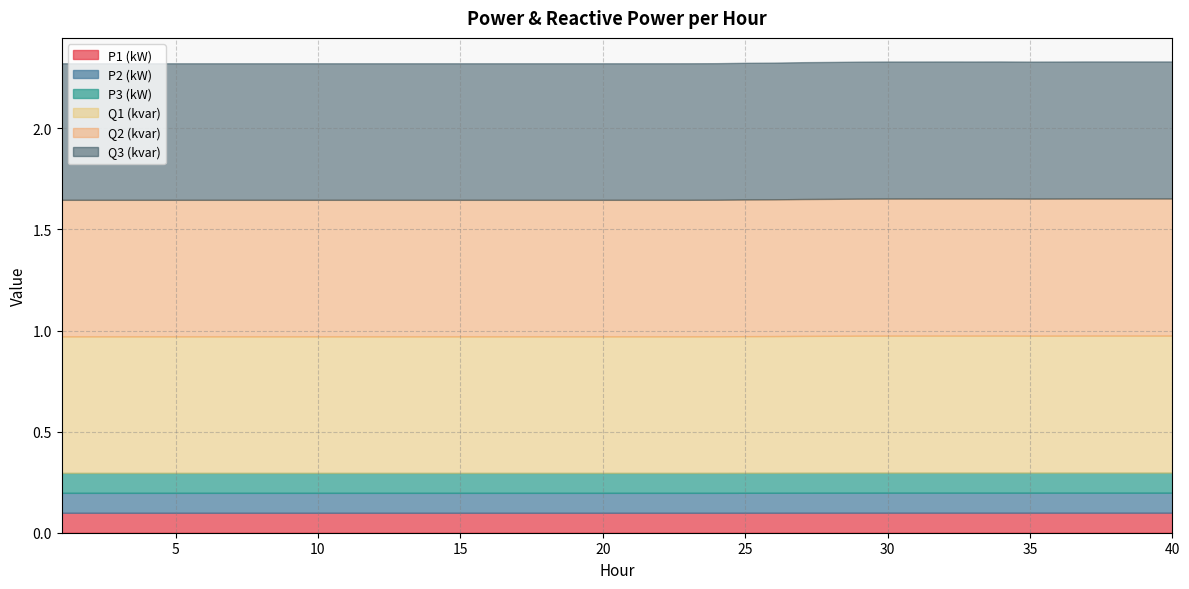

True or false: Q2 (kvar) and P2 (kW) intersect in this chart.

False